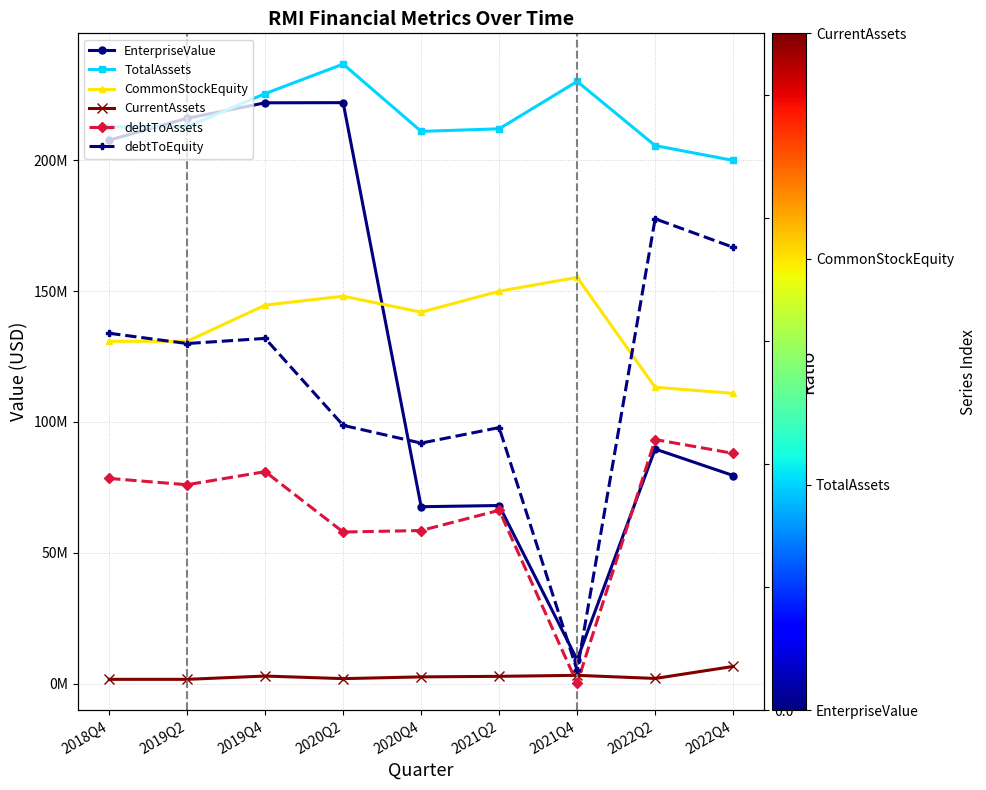

True or false: EnterpriseValue and CurrentAssets cross at least once.

False